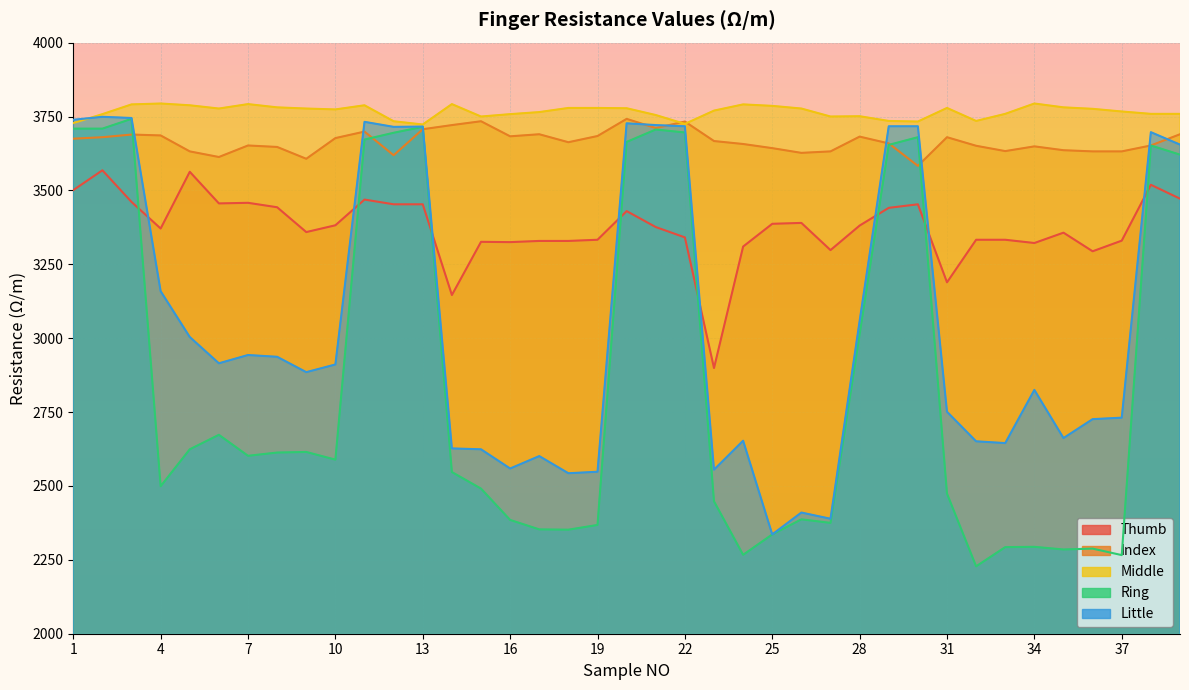

Where does the Thumb series first go above 3376?

1